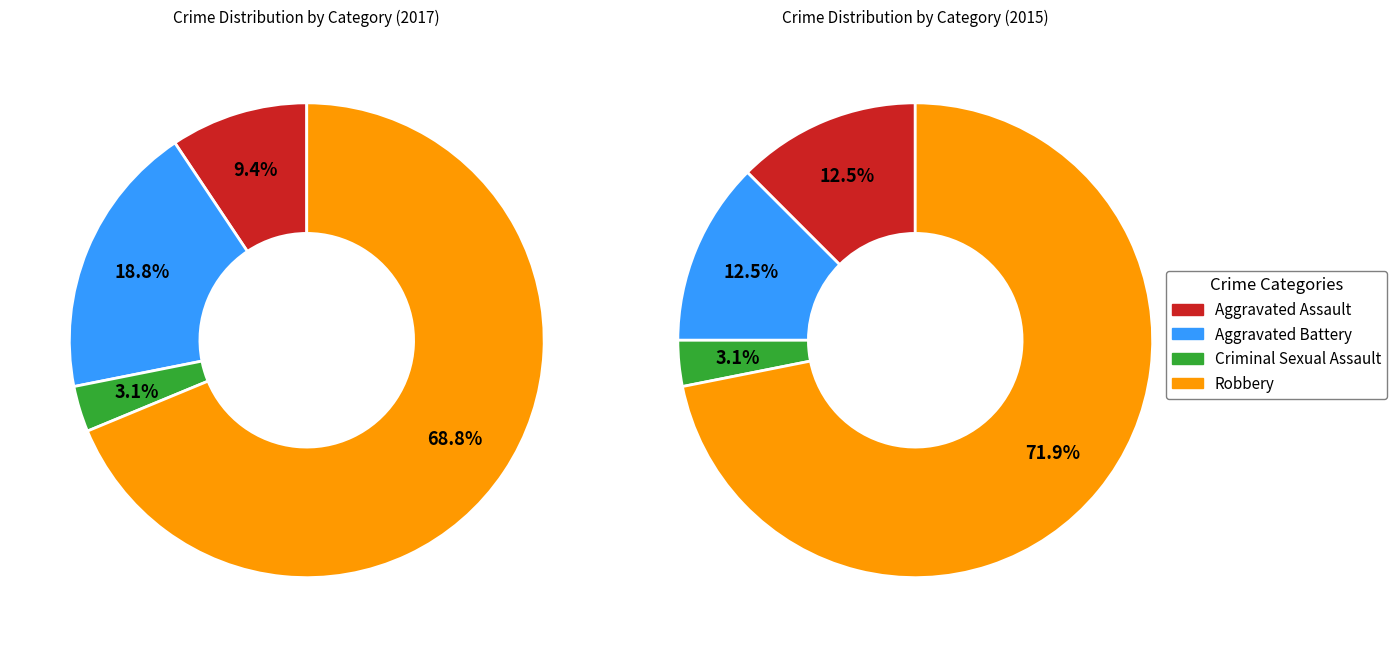

How many slices are in this pie chart?

4